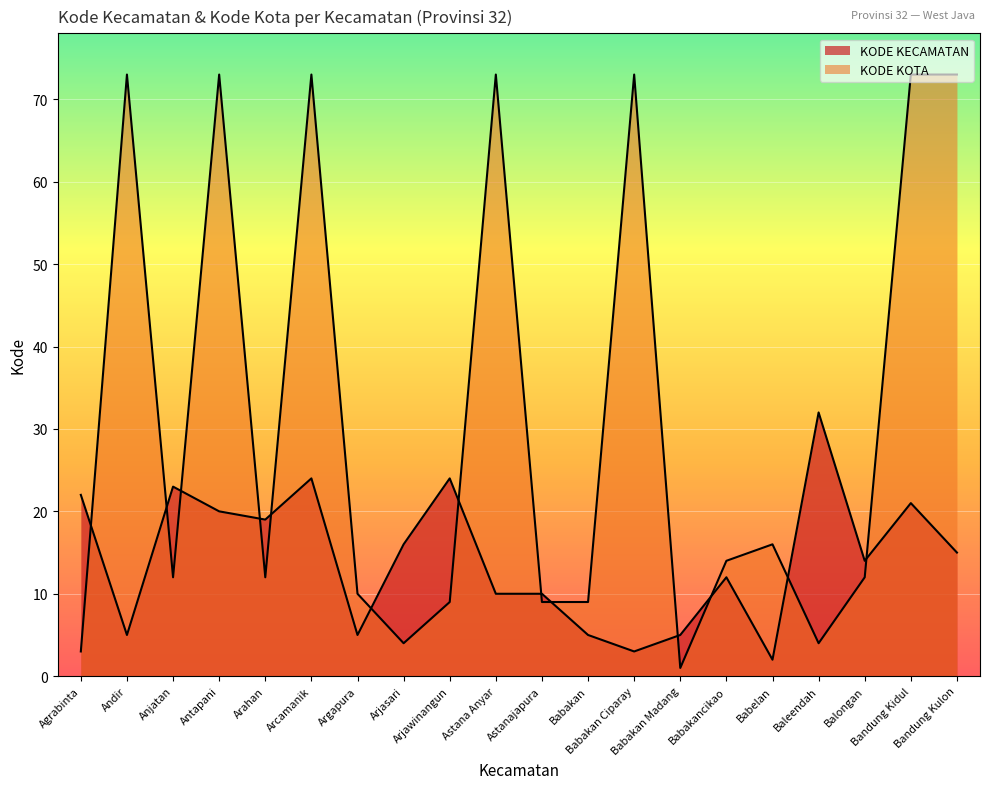

At Arjasari, list the series in order from smallest to largest.

KODE KOTA, KODE KECAMATAN